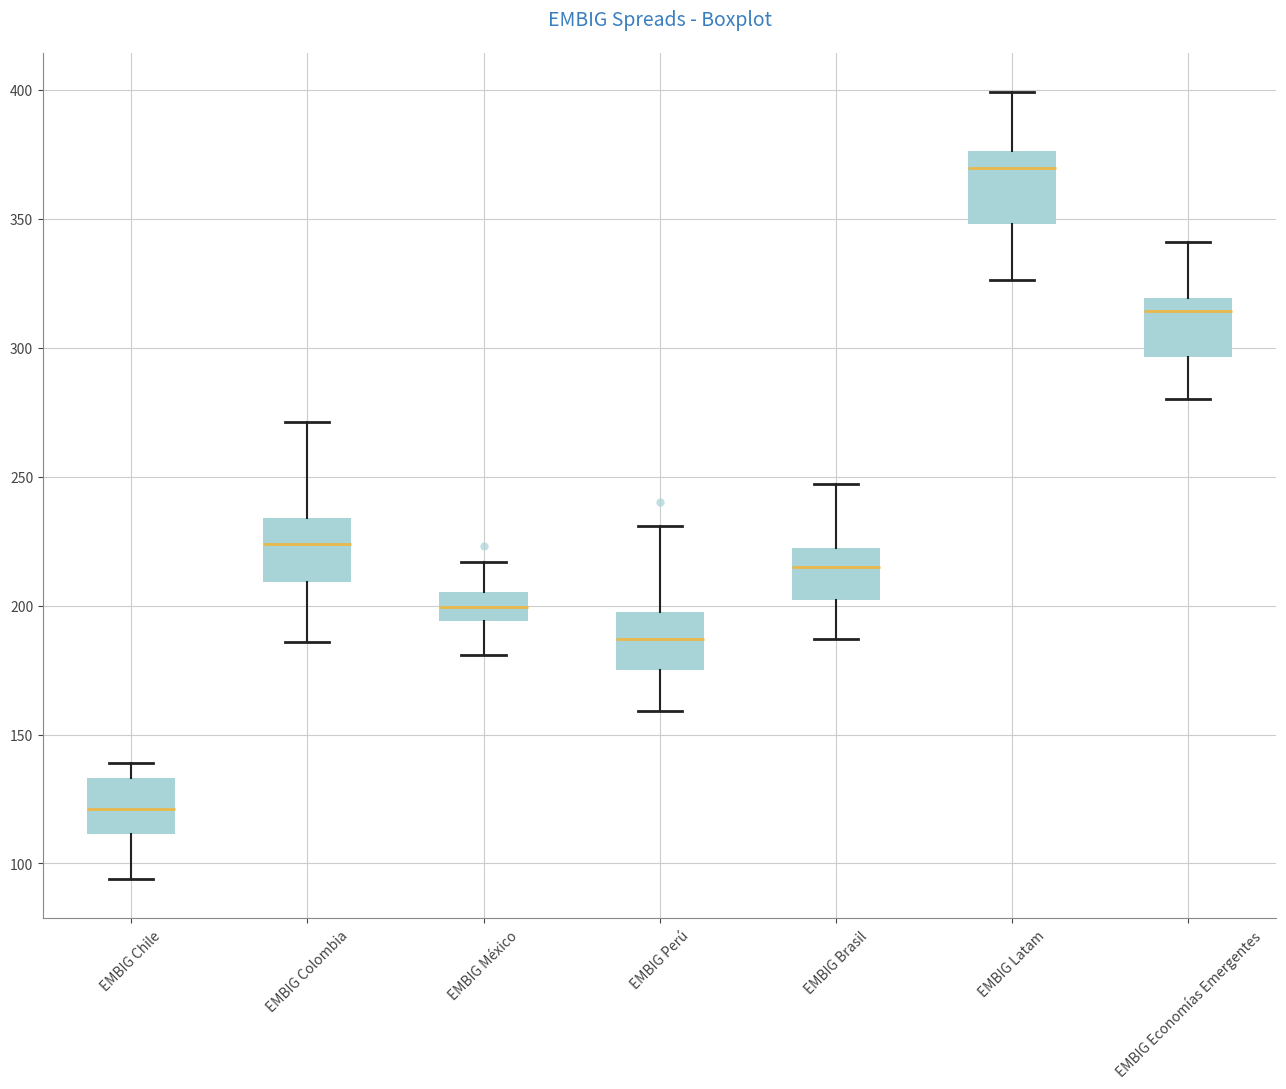

Which box's median line is the lowest?

EMBIG Chile